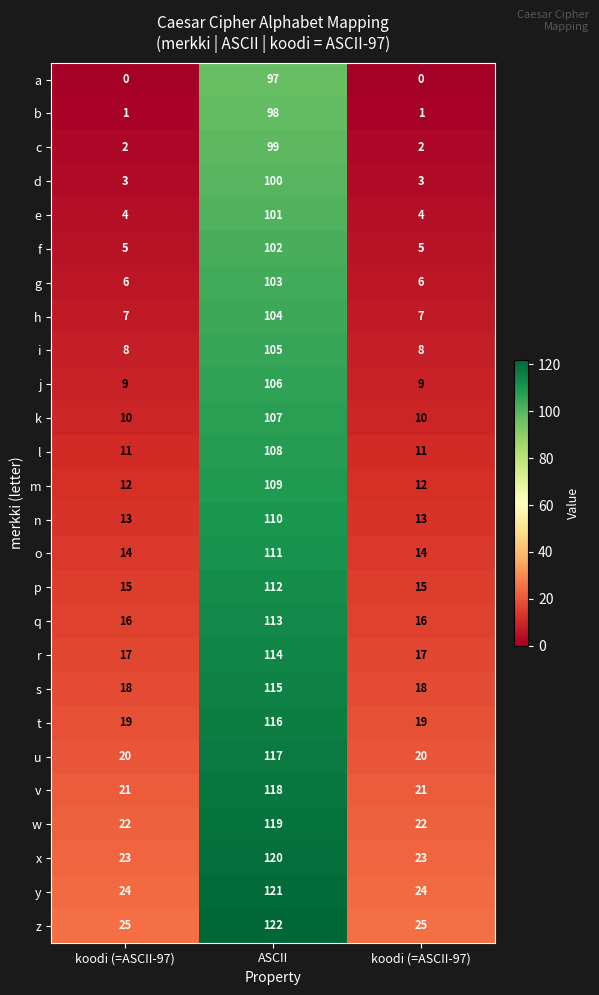

Reading left to right, extract all data points from this chart.

a: koodi (=ASCII-97)=0	ASCII=97	koodi (=ASCII-97)=0
b: koodi (=ASCII-97)=1	ASCII=98	koodi (=ASCII-97)=1
c: koodi (=ASCII-97)=2	ASCII=99	koodi (=ASCII-97)=2
d: koodi (=ASCII-97)=3	ASCII=100	koodi (=ASCII-97)=3
e: koodi (=ASCII-97)=4	ASCII=101	koodi (=ASCII-97)=4
f: koodi (=ASCII-97)=5	ASCII=102	koodi (=ASCII-97)=5
g: koodi (=ASCII-97)=6	ASCII=103	koodi (=ASCII-97)=6
h: koodi (=ASCII-97)=7	ASCII=104	koodi (=ASCII-97)=7
i: koodi (=ASCII-97)=8	ASCII=105	koodi (=ASCII-97)=8
j: koodi (=ASCII-97)=9	ASCII=106	koodi (=ASCII-97)=9
k: koodi (=ASCII-97)=10	ASCII=107	koodi (=ASCII-97)=10
l: koodi (=ASCII-97)=11	ASCII=108	koodi (=ASCII-97)=11
m: koodi (=ASCII-97)=12	ASCII=109	koodi (=ASCII-97)=12
n: koodi (=ASCII-97)=13	ASCII=110	koodi (=ASCII-97)=13
o: koodi (=ASCII-97)=14	ASCII=111	koodi (=ASCII-97)=14
p: koodi (=ASCII-97)=15	ASCII=112	koodi (=ASCII-97)=15
q: koodi (=ASCII-97)=16	ASCII=113	koodi (=ASCII-97)=16
r: koodi (=ASCII-97)=17	ASCII=114	koodi (=ASCII-97)=17
s: koodi (=ASCII-97)=18	ASCII=115	koodi (=ASCII-97)=18
t: koodi (=ASCII-97)=19	ASCII=116	koodi (=ASCII-97)=19
u: koodi (=ASCII-97)=20	ASCII=117	koodi (=ASCII-97)=20
v: koodi (=ASCII-97)=21	ASCII=118	koodi (=ASCII-97)=21
w: koodi (=ASCII-97)=22	ASCII=119	koodi (=ASCII-97)=22
x: koodi (=ASCII-97)=23	ASCII=120	koodi (=ASCII-97)=23
y: koodi (=ASCII-97)=24	ASCII=121	koodi (=ASCII-97)=24
z: koodi (=ASCII-97)=25	ASCII=122	koodi (=ASCII-97)=25